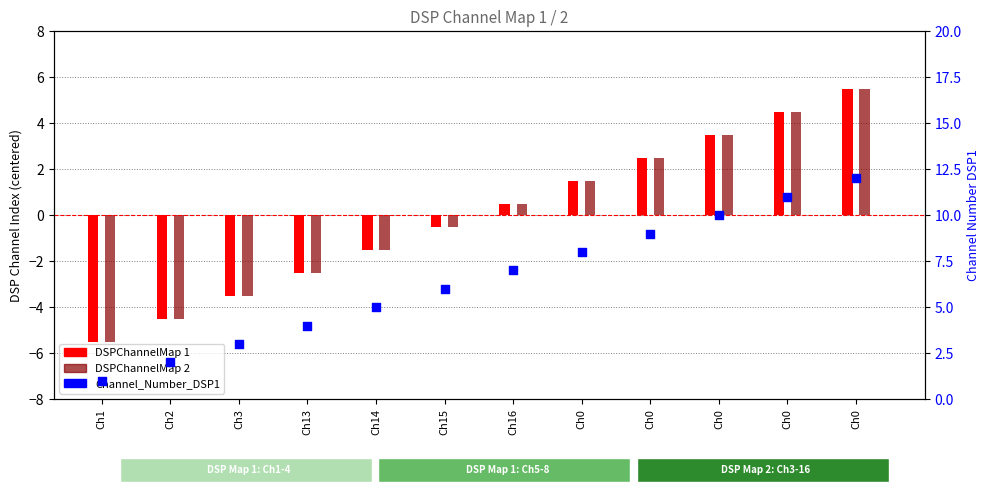

What are all the series names shown in the legend?

DSPChannelMap 1, DSPChannelMap 2, Channel_Number_DSP1